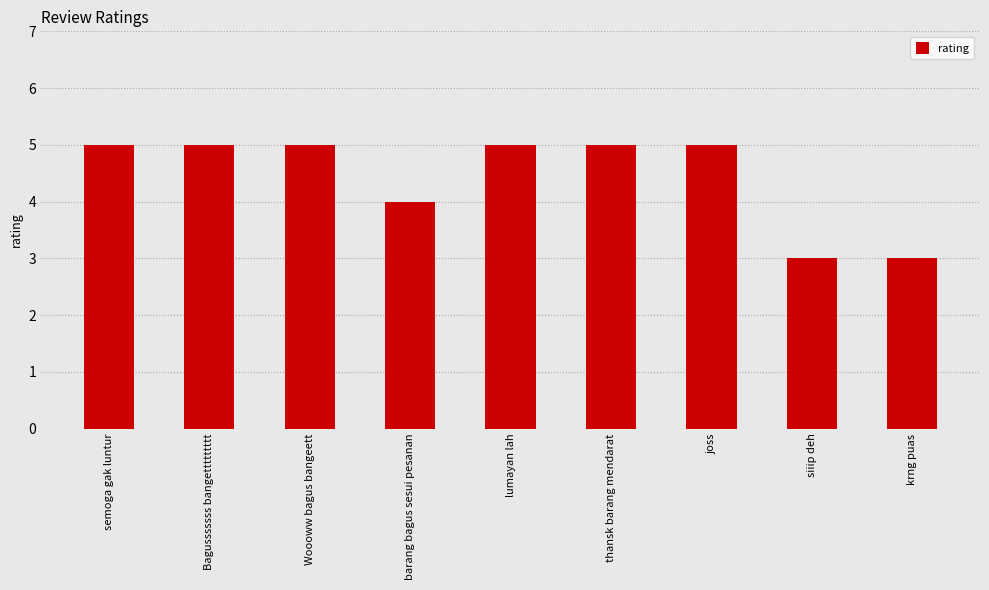

What is the greatest value displayed?

5